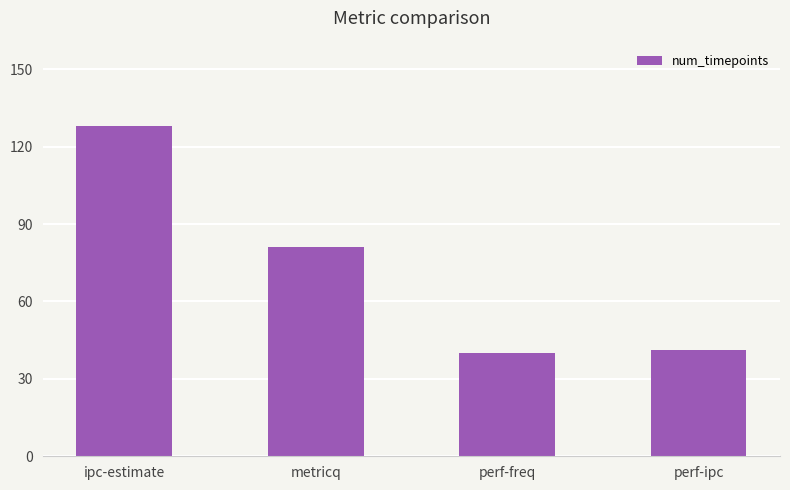

How many values are below 81?

2